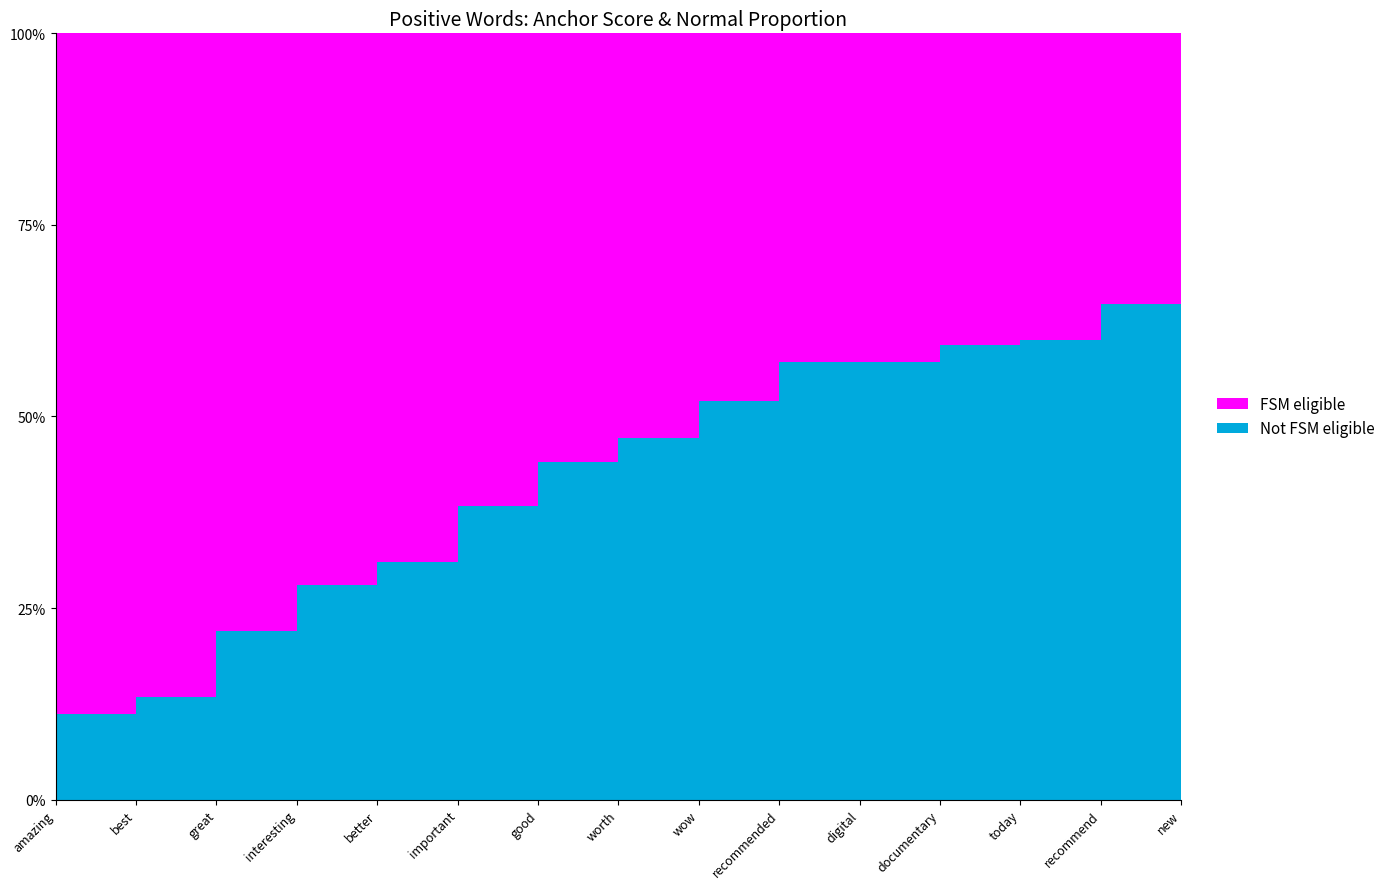

Reading right to left, extract all data points from this chart.

anchor score: 0.3	0.4	0.4	0.4	0.4	0.4	0.5	0.5	0.6	0.6	0.7	0.7	0.8	0.9	0.9
normal: 39.0	55.0	21.0	168.0	16.0	16.0	25.0	17.0	33.0	23.0	9.0	16.0	11.0	4.0	2.0
total occurences: 20.0	30.0	14.0	115.0	12.0	12.0	23.0	19.0	42.0	37.0	20.0	41.0	39.0	26.0	16.0
type occurences: 20.0	30.0	14.0	115.0	12.0	12.0	23.0	19.0	42.0	37.0	20.0	41.0	39.0	26.0	16.0